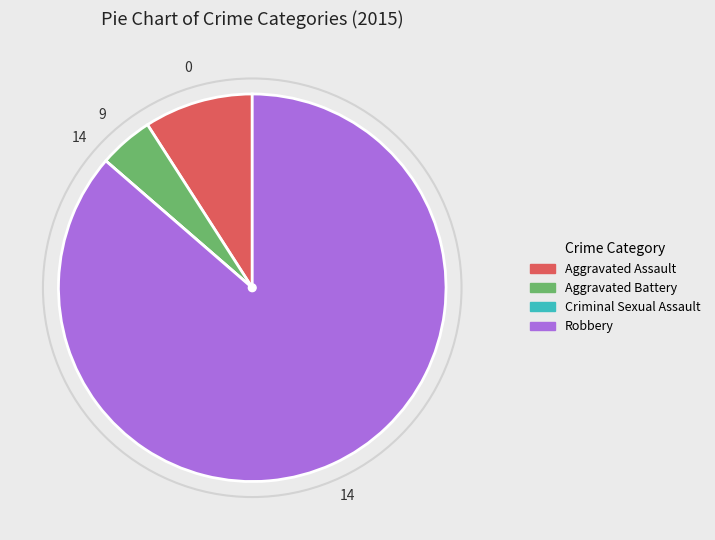

Is Robbery the majority of the pie?

Yes